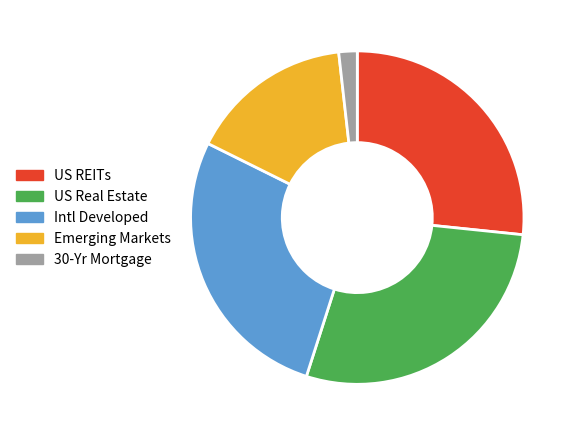

Rank the categories by value from highest to lowest.

US Real Estate, Intl Developed, US REITs, Emerging Markets, 30-Yr Mortgage